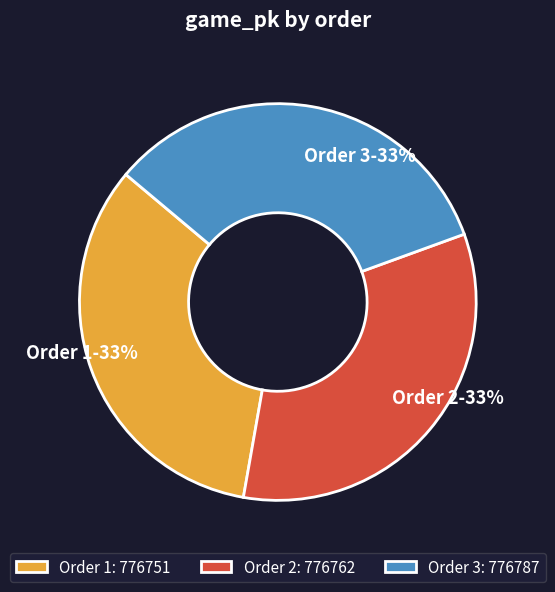

What percentage is the Order 1 slice, to the nearest percent?

33%